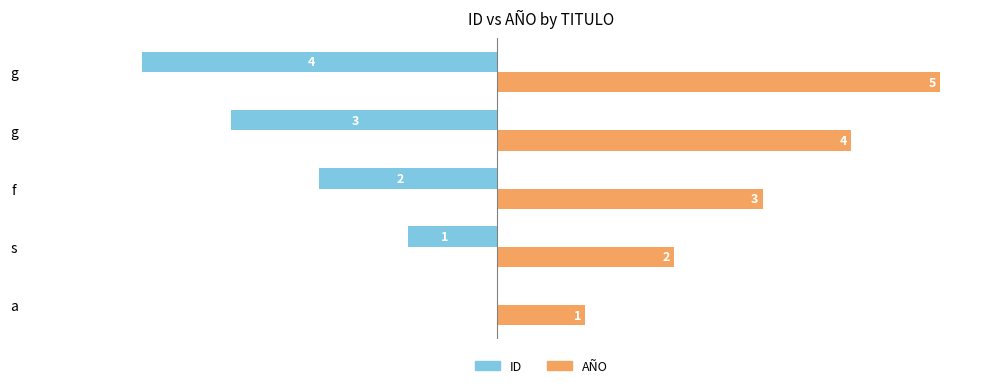

What are all the series names shown in the legend?

ID, AÑO